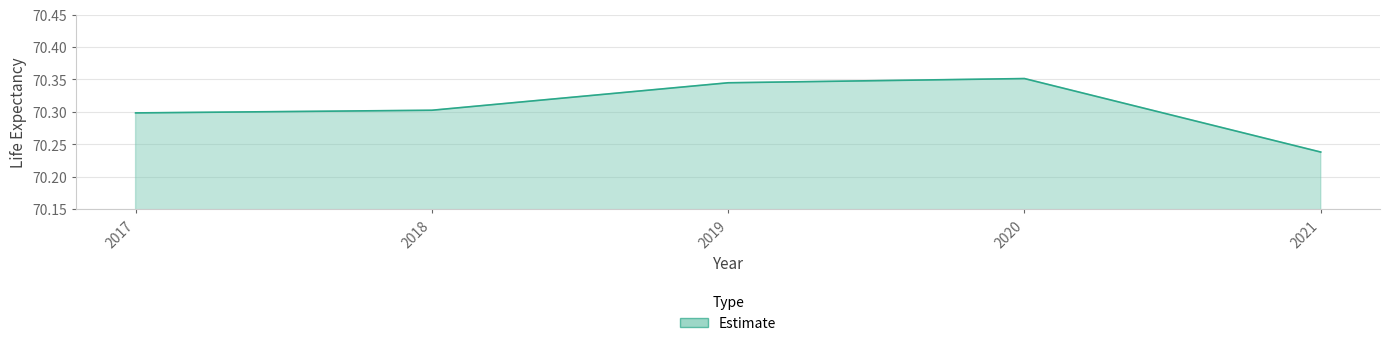

How many values are between 70 and 71?

5